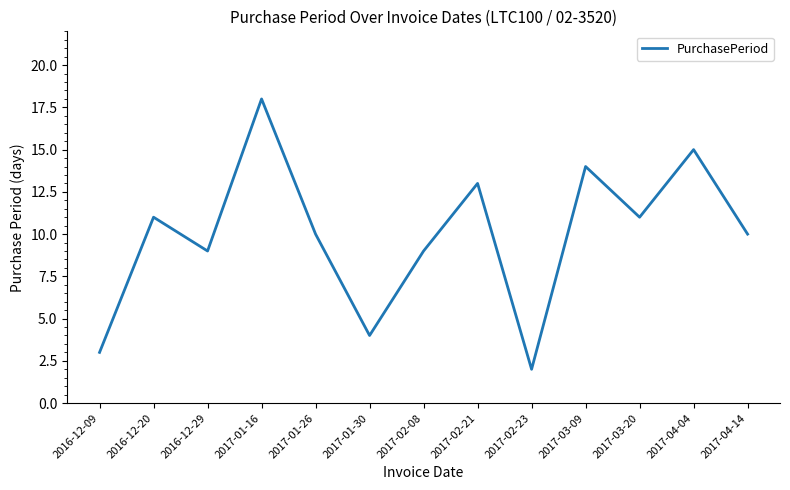

What position from the left is 2017-03-20?

11